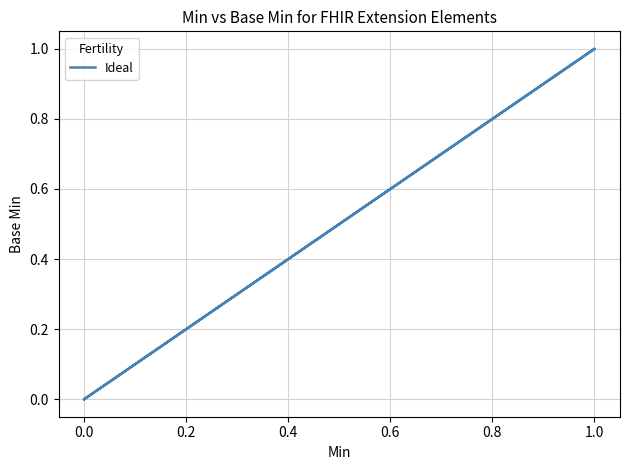

How many series are shown in this chart?

1